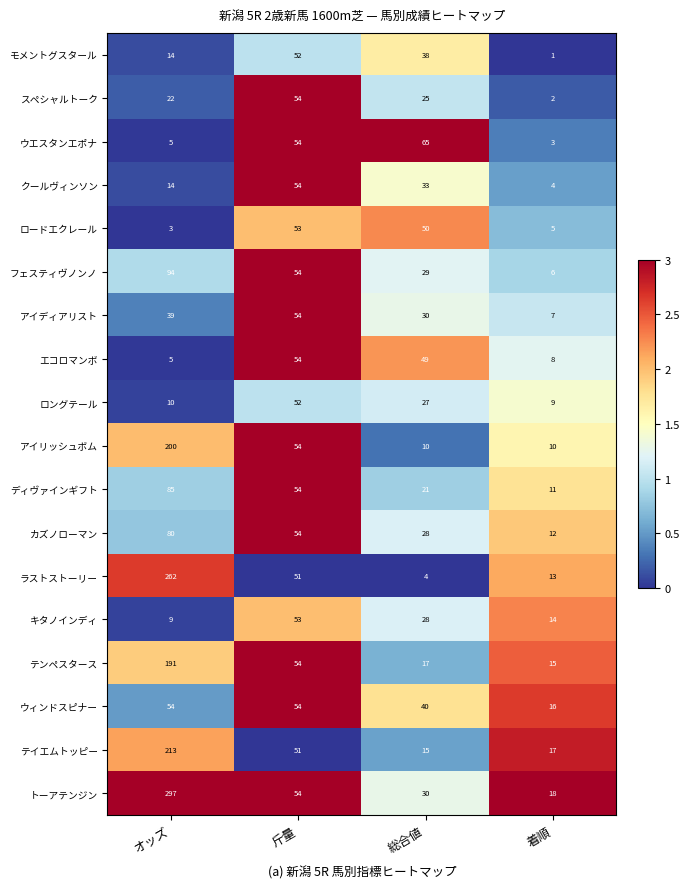

What is the difference between the second highest and second lowest values in the クールヴィンソン series?

19